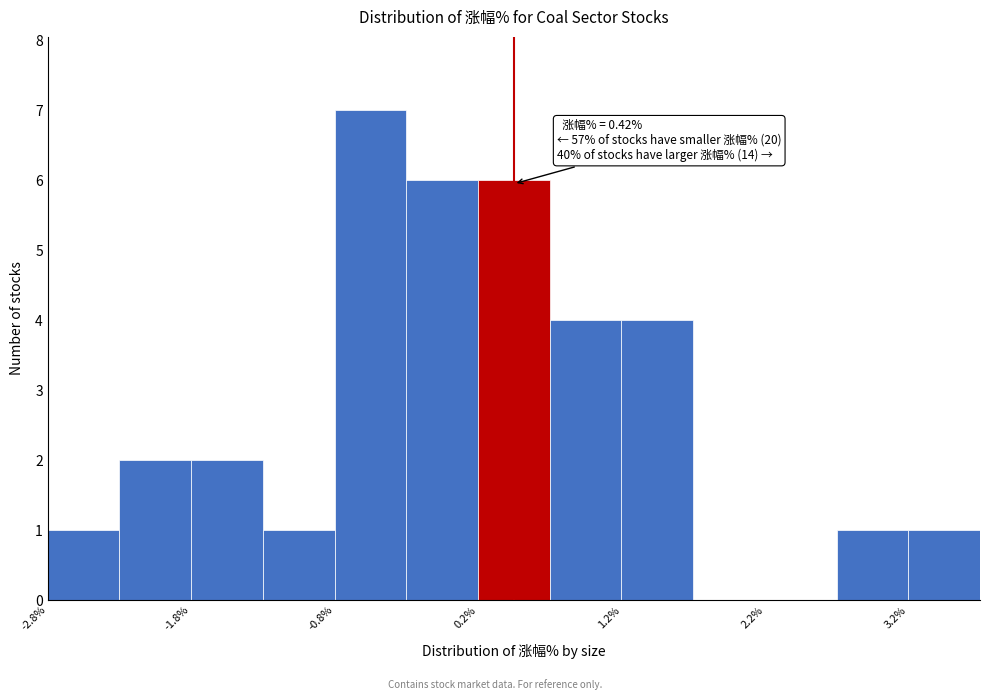

Over which range of the x-axis is the bar tallest?

-0.83 to -0.33